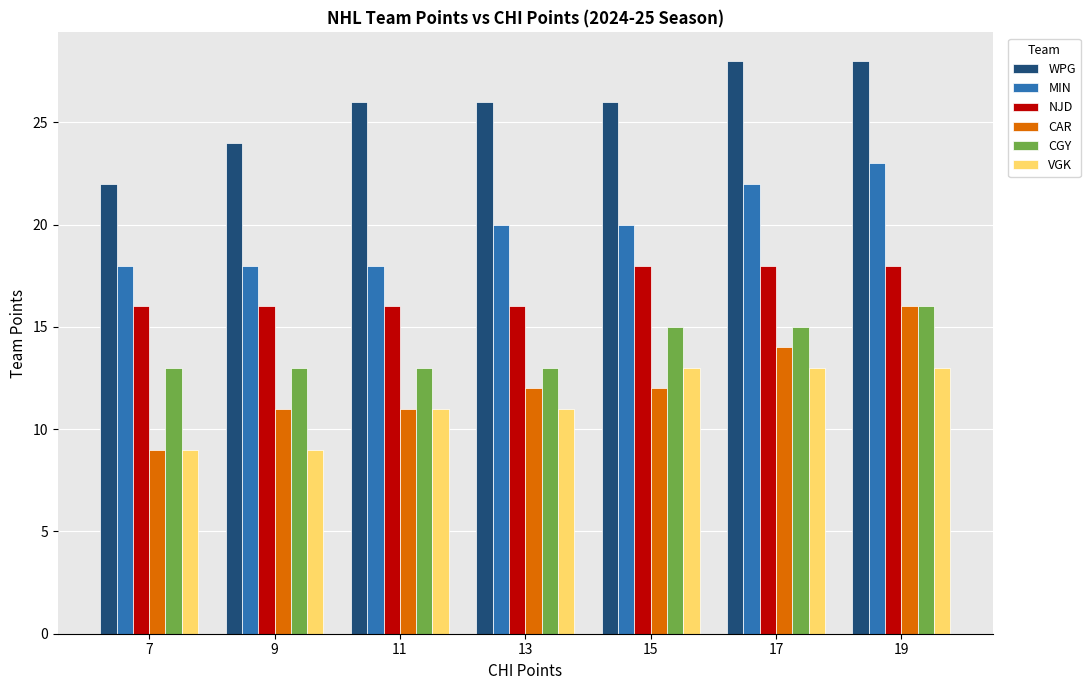

At which category is the sum across all series the highest?

19